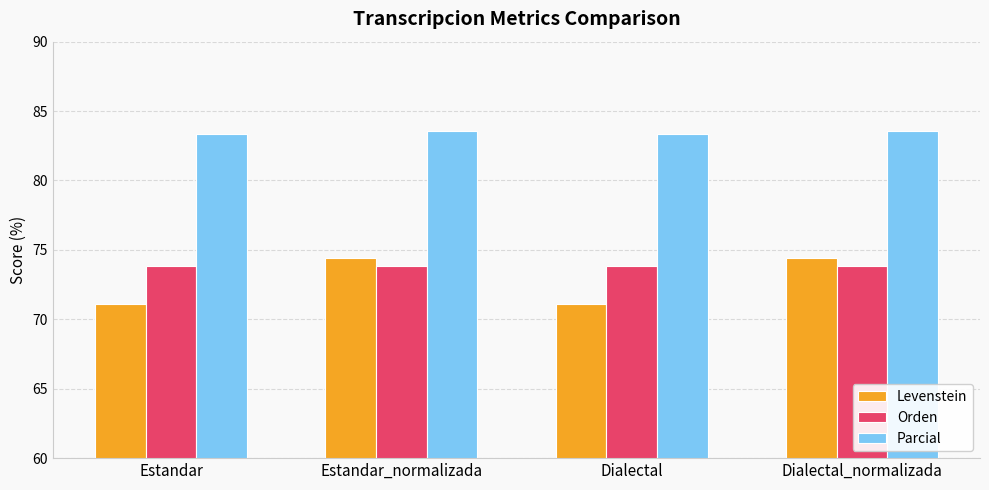

Reading right to left, extract all data points from this chart.

Levenstein: 74.4	71.1	74.4	71.1
Orden: 73.8	73.8	73.8	73.8
Parcial: 83.5	83.3	83.5	83.3